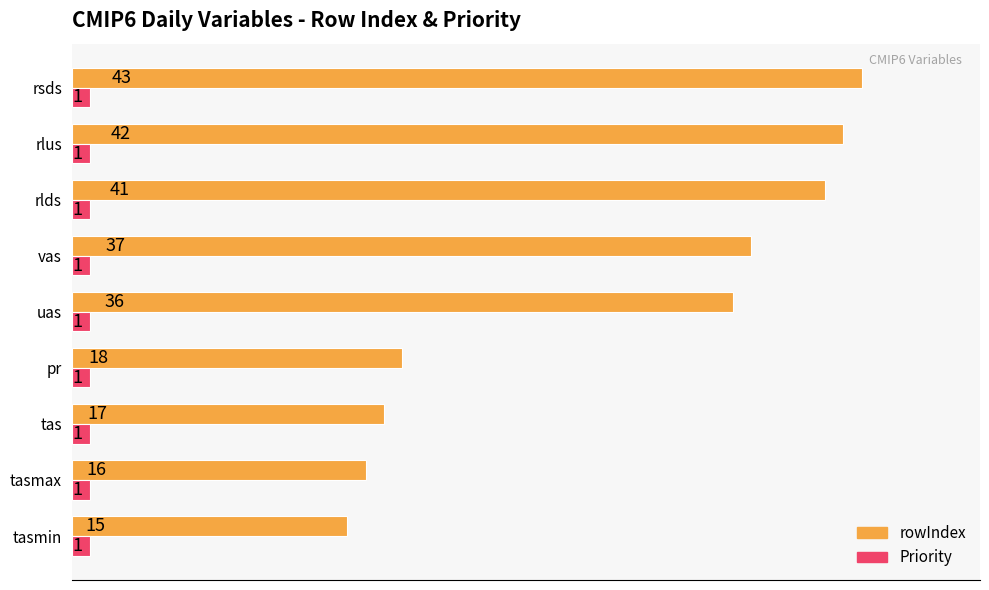

What is the difference between the second highest and minimum values in the rowIndex series?

27